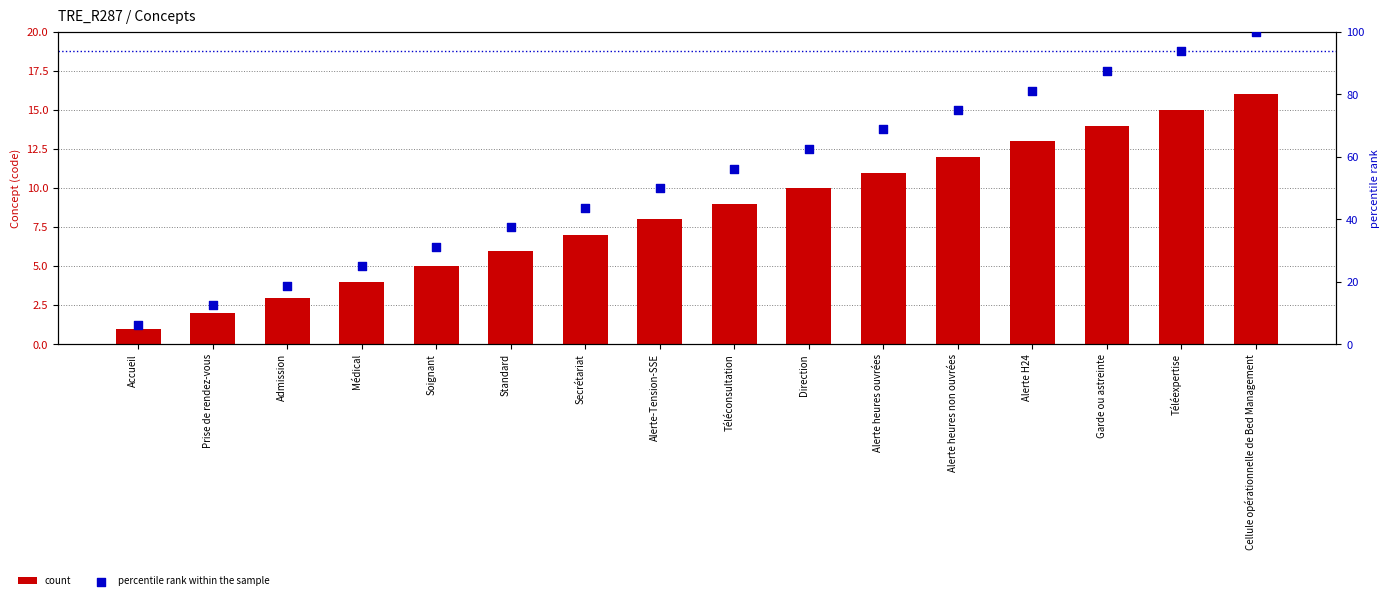

What are all the series names shown in the legend?

count, percentile rank within the sample